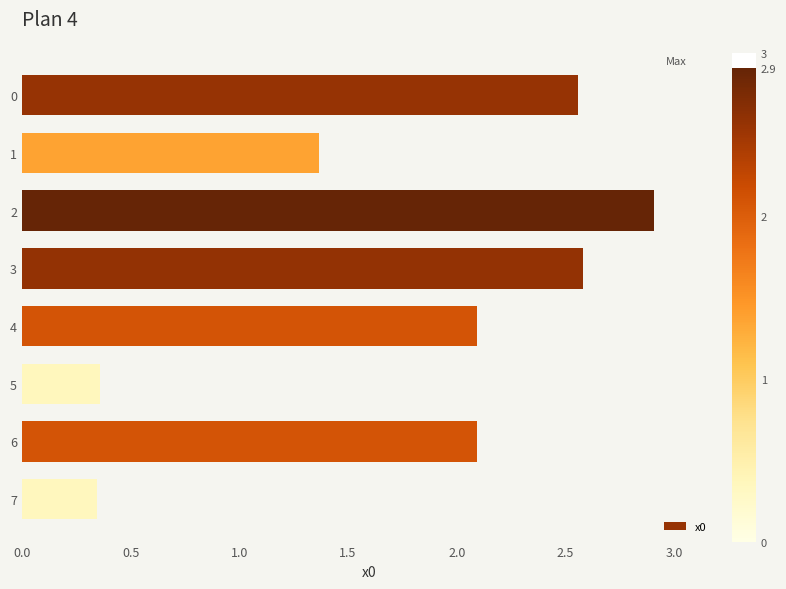

At which label is the value closest to 1?

1